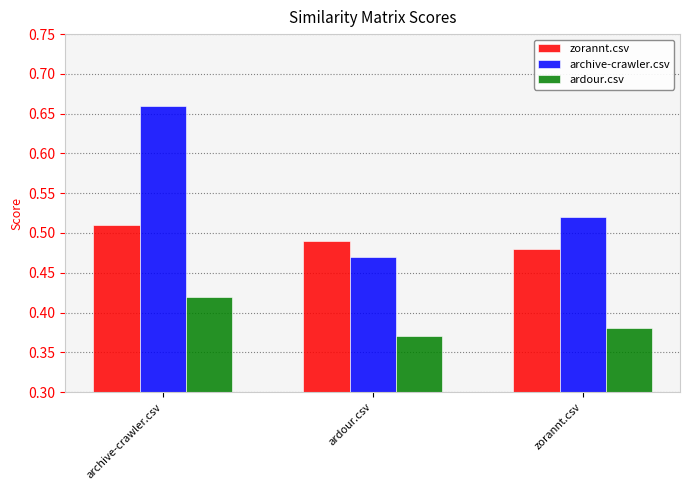

List the series in order of their overall mean, highest first.

archive-crawler.csv, zorannt.csv, ardour.csv